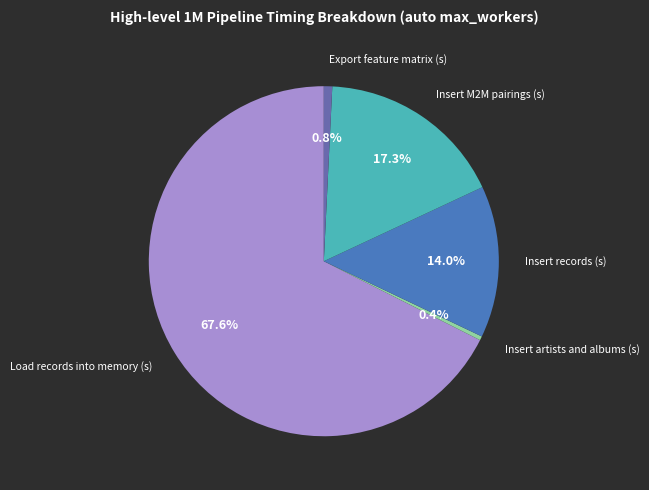

Combined, do Insert artists and albums (s) and Export feature matrix (s) account for over 50%?

No